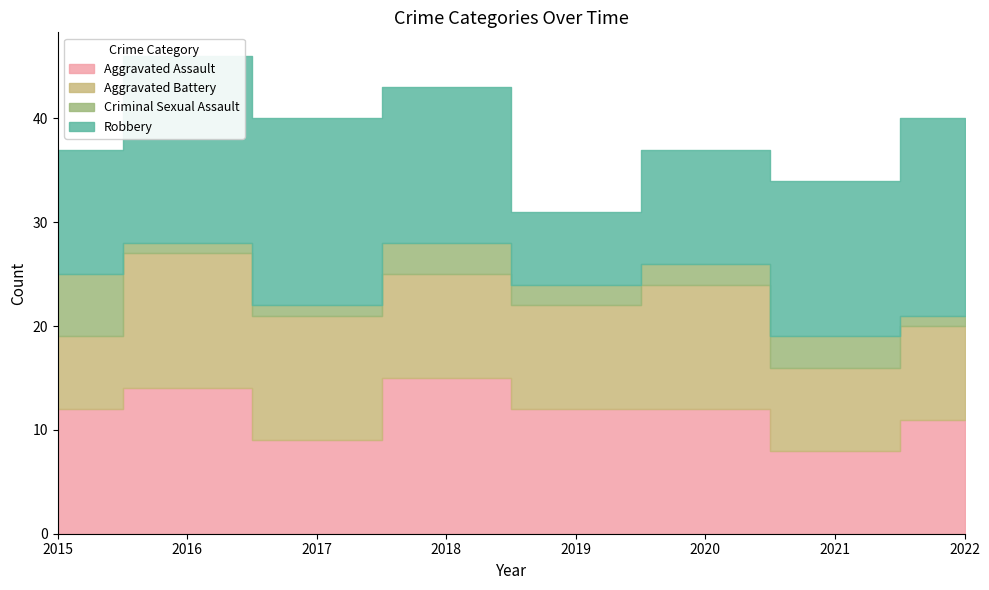

What is the maximum value for Aggravated Battery?

13